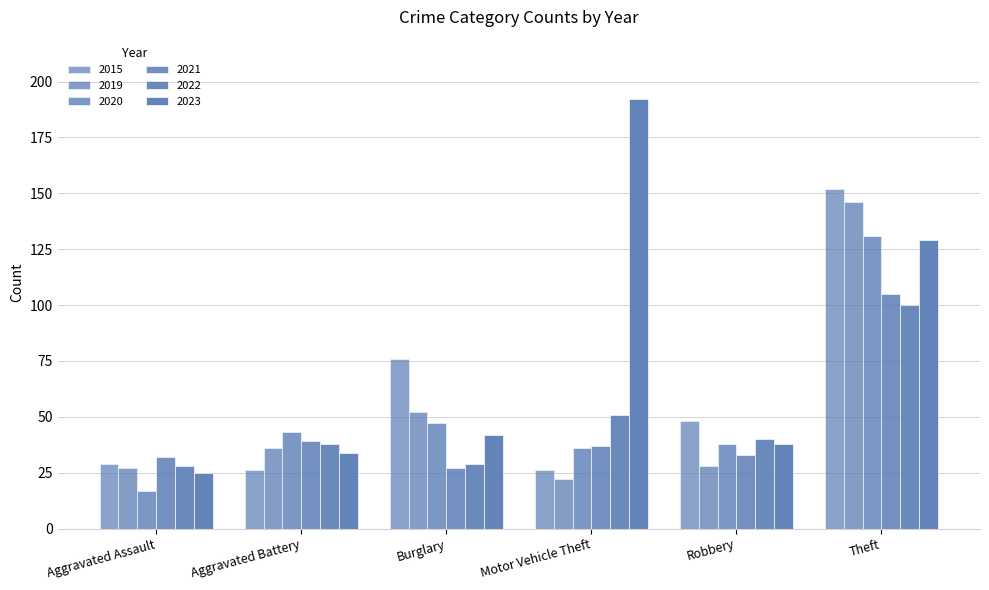

Which series has the widest spread of values?

2023